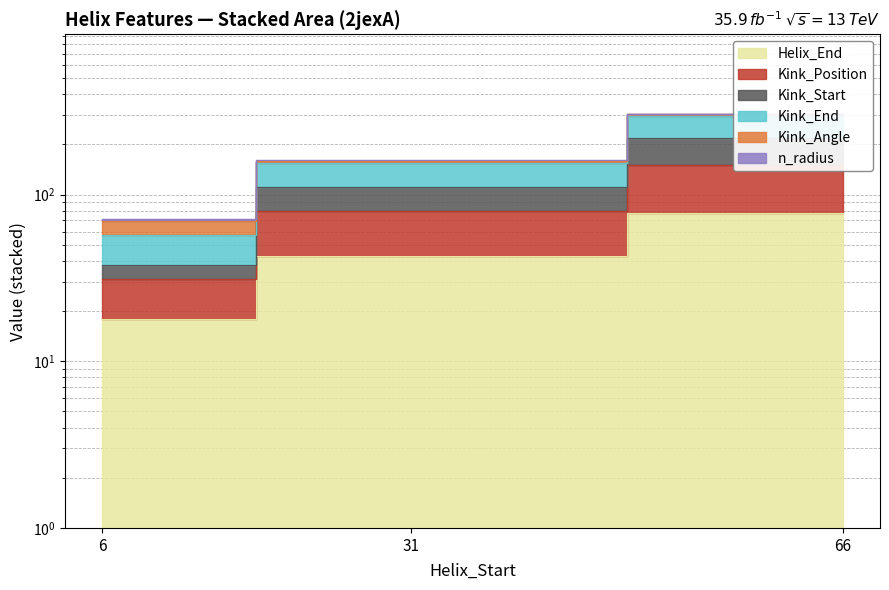

Does the chart have visible grid lines?

Yes